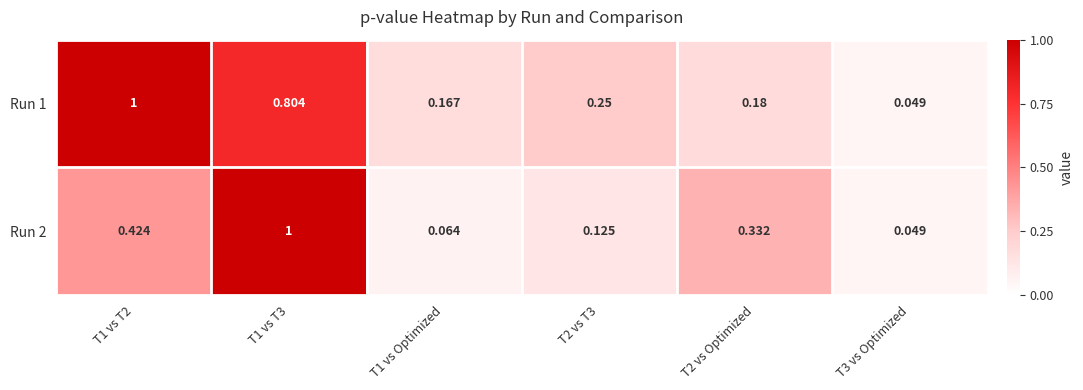

Is the value of Run 2 at T3 vs Optimized greater than the value of Run 1 at T2 vs T3?

No